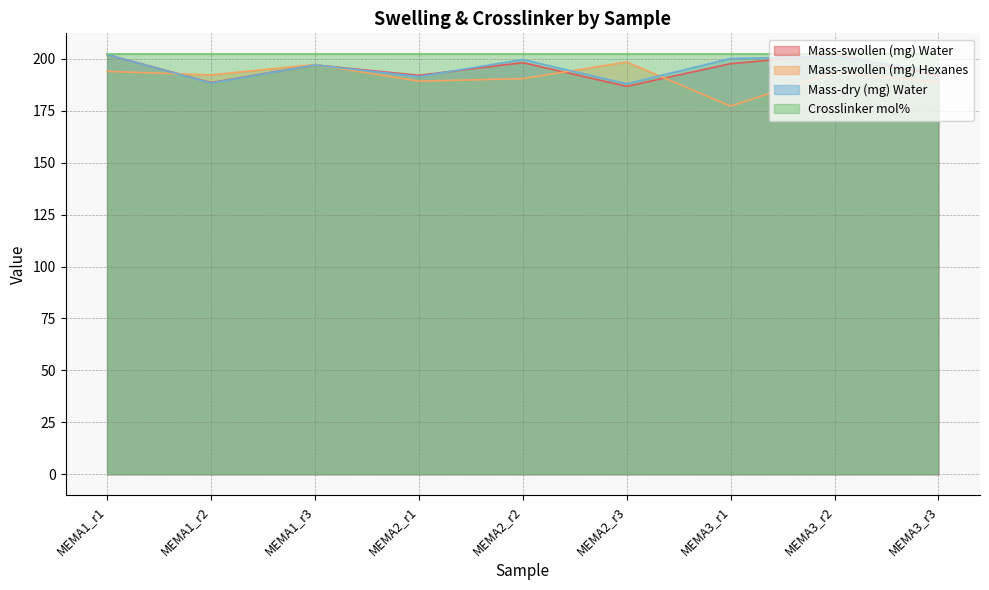

Between which two adjacent categories do Mass-swollen (mg) Hexanes and Mass-swollen (mg) Water first intersect?

MEMA1_r1 and MEMA1_r2